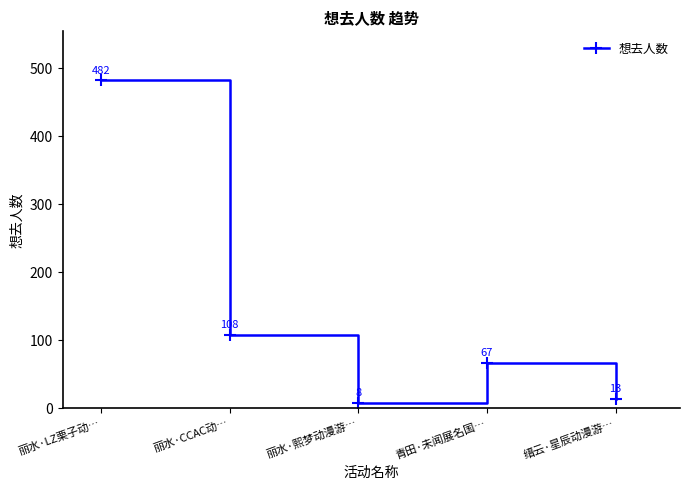

Reading left to right, transcribe all the data shown in this chart.

482	108	8	67	13